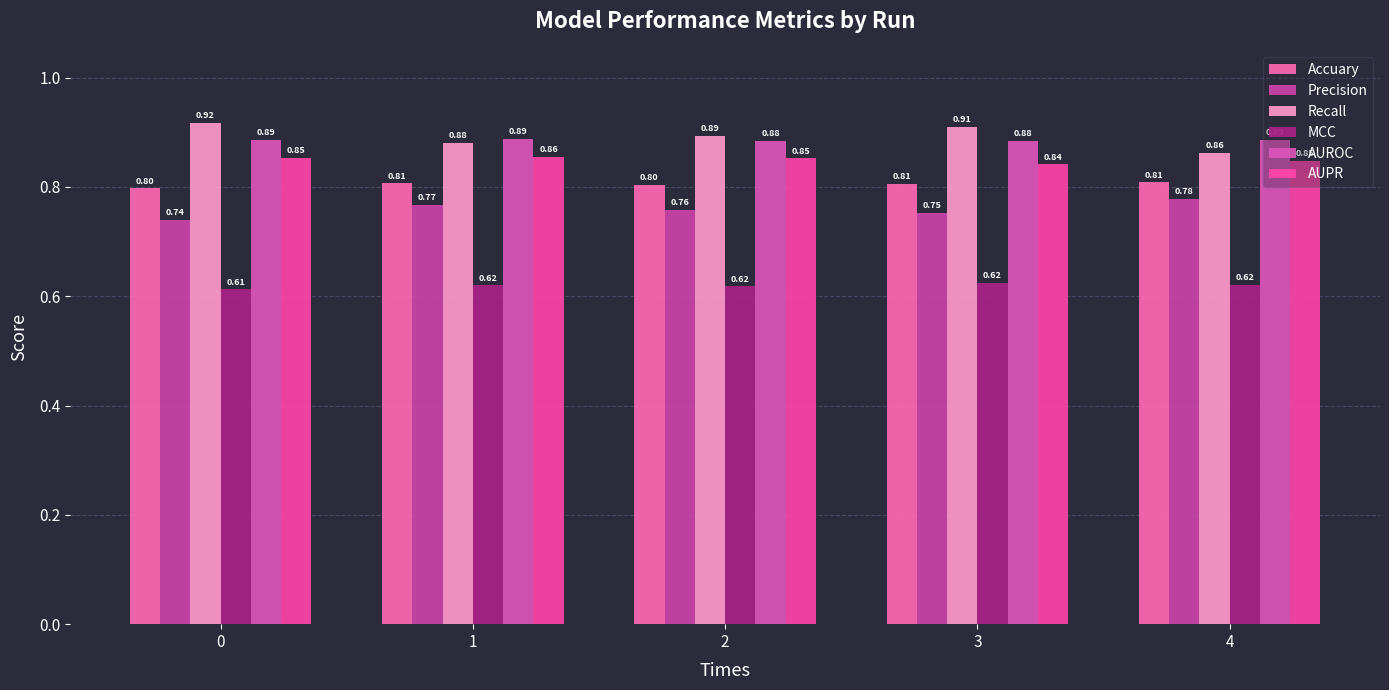

What are all the series names shown in the legend?

Accuary, Precision, Recall, MCC, AUROC, AUPR